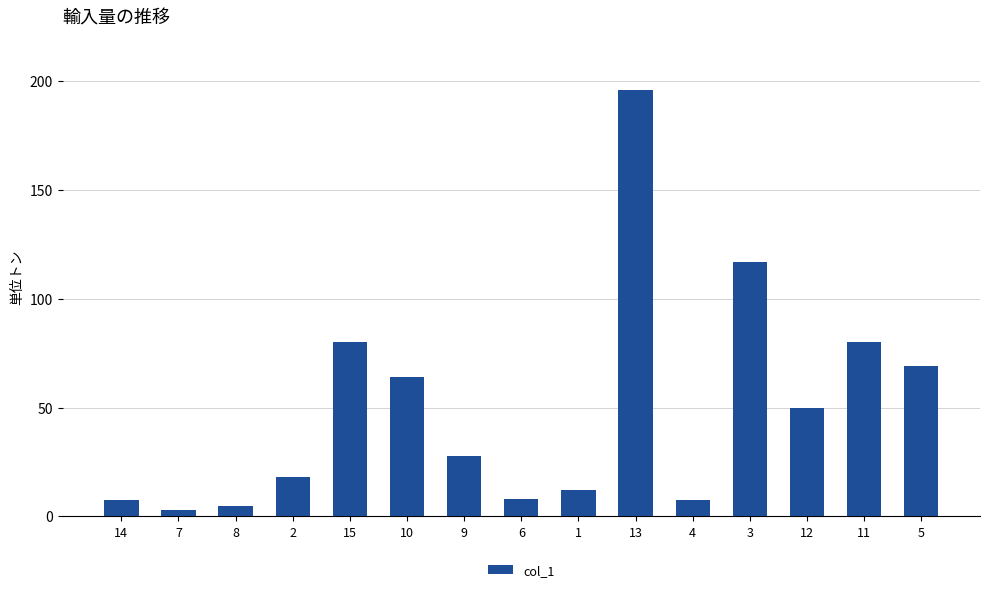

What is the average value?

49.6